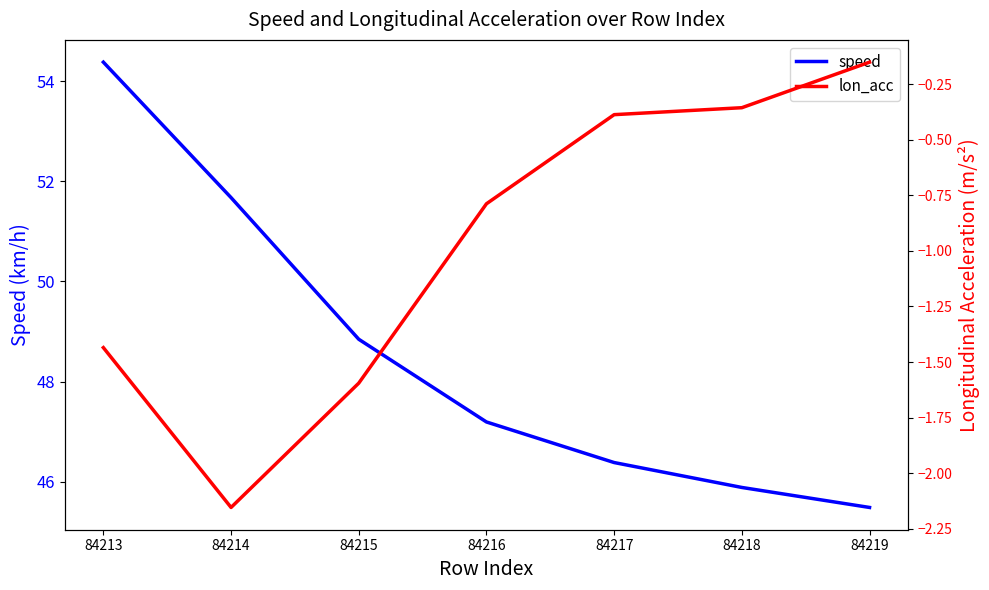

At which label does lon_acc reach its peak?

84219